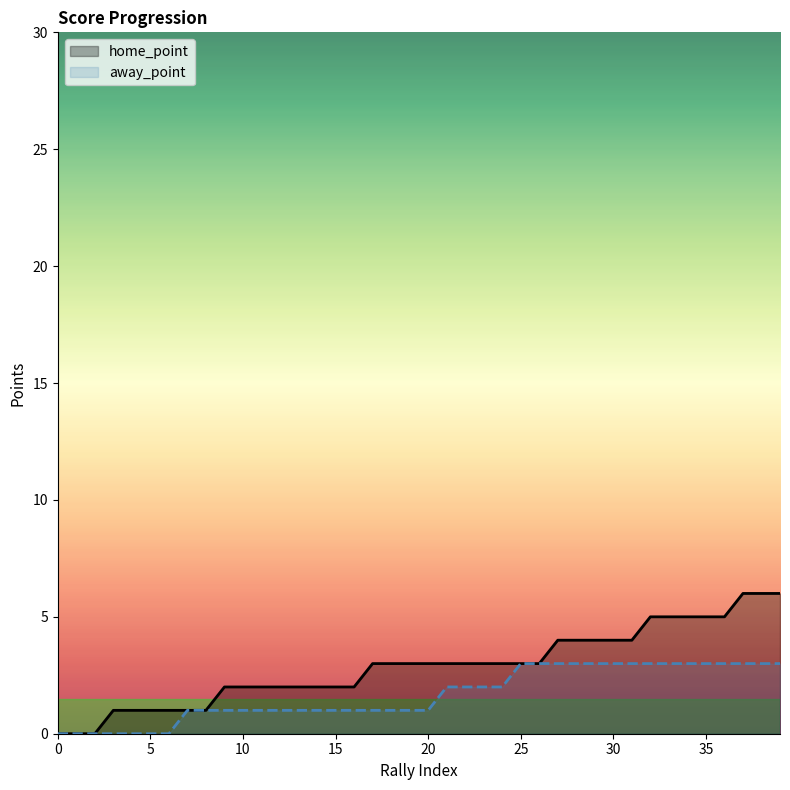

True or false: away_point has more than 1 interior local peaks.

False